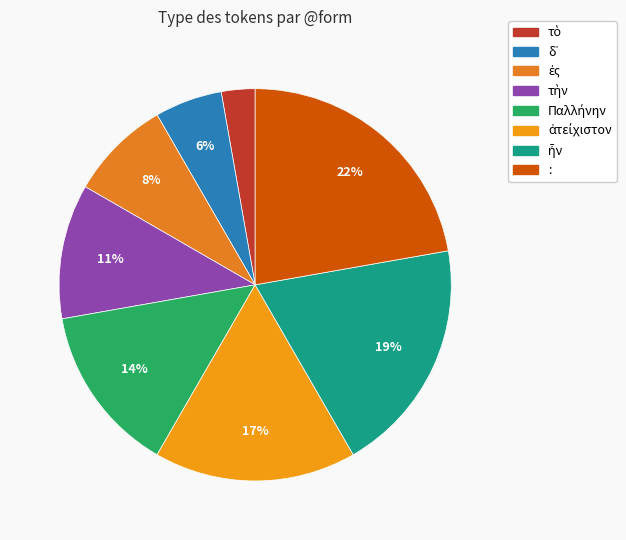

Count the number of slices in the pie.

8